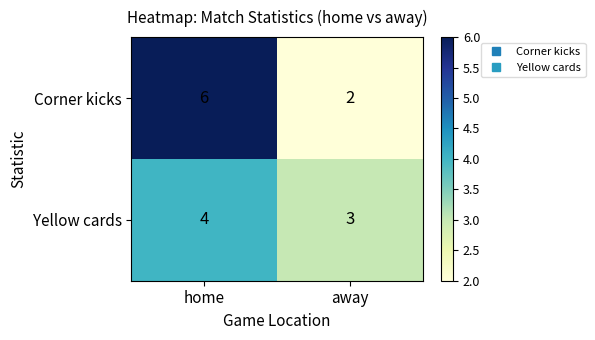

Reading left to right, transcribe all the data shown in this chart.

Corner kicks: home=6	away=2
Yellow cards: home=4	away=3